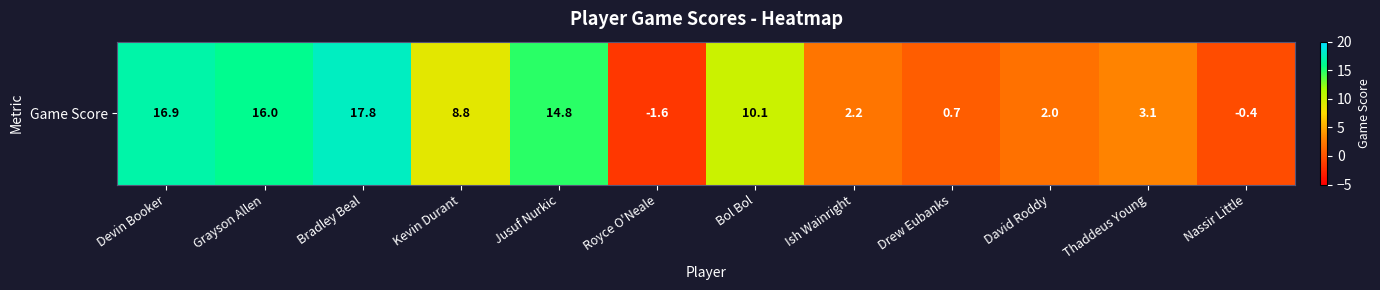

Reading left to right, transcribe all the data shown in this chart.

16.9	16.0	17.8	8.8	14.8	-1.6	10.1	2.2	0.7	2.0	3.1	-0.4